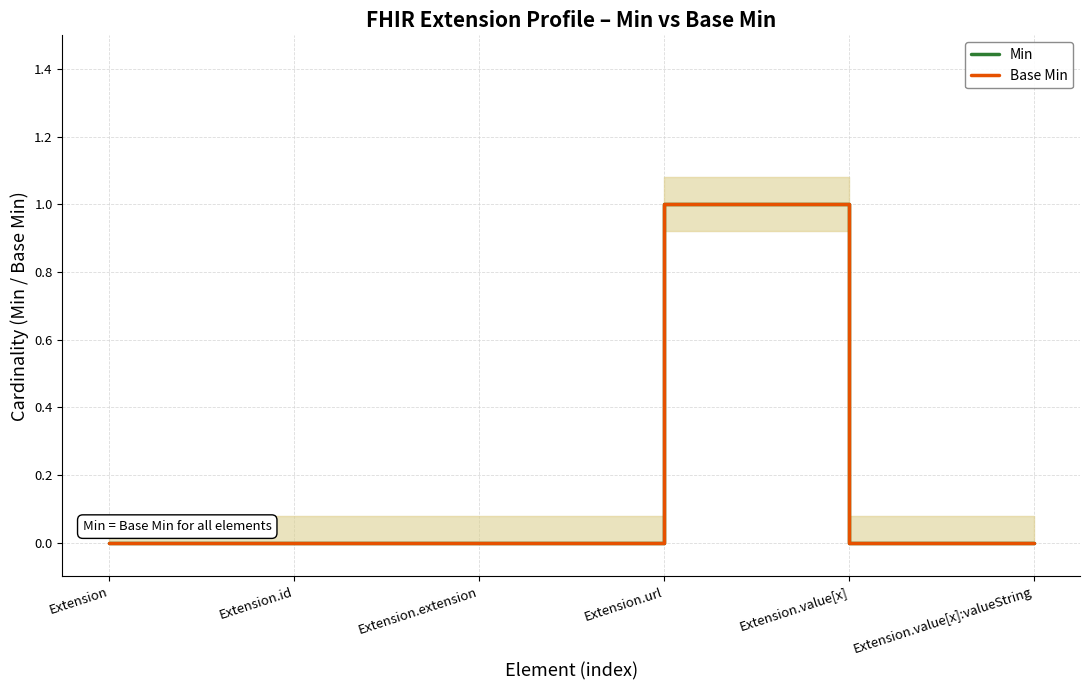

What are all the series names shown in the legend?

Min, Base Min